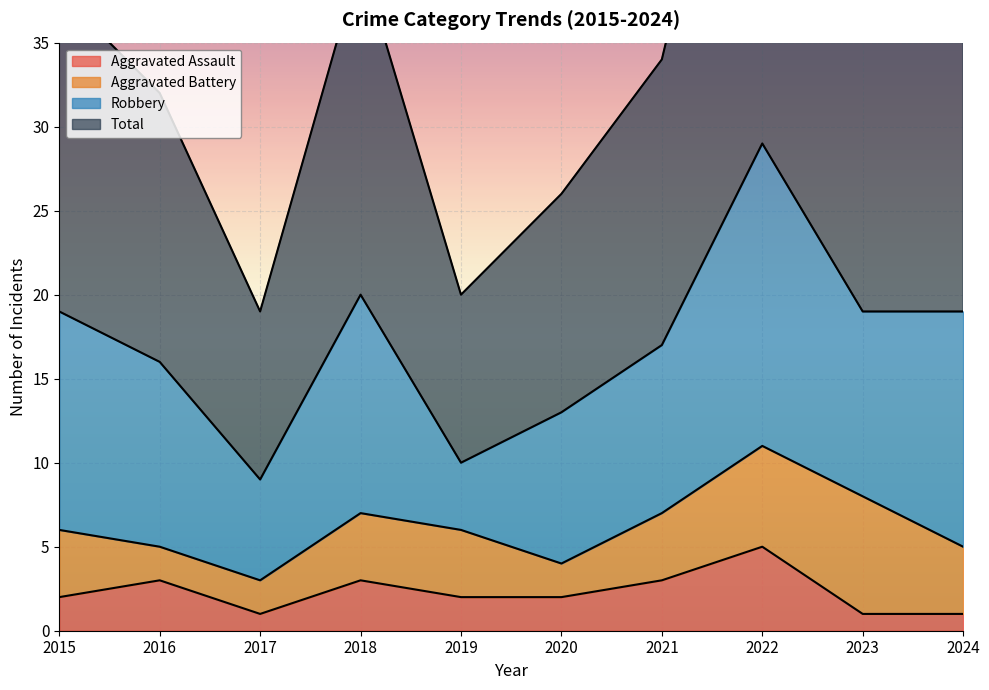

Which category has the highest value in the Aggravated Assault series?

2022